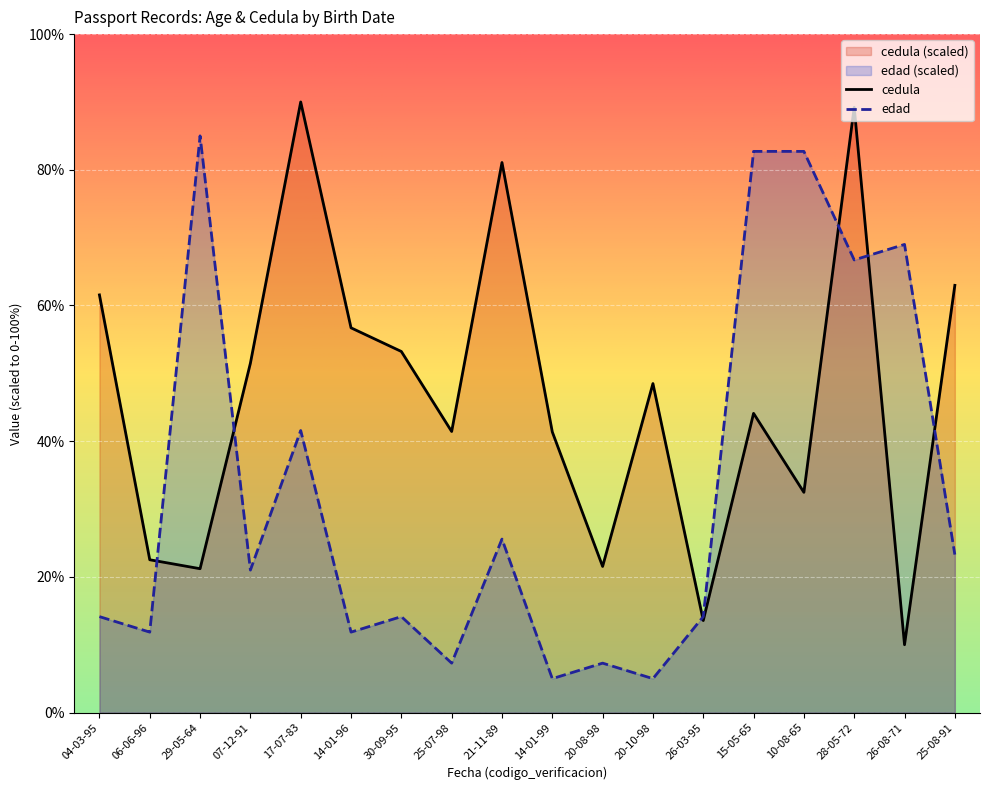

Which series ends up on top after the final intersection of cedula and edad?

cedula